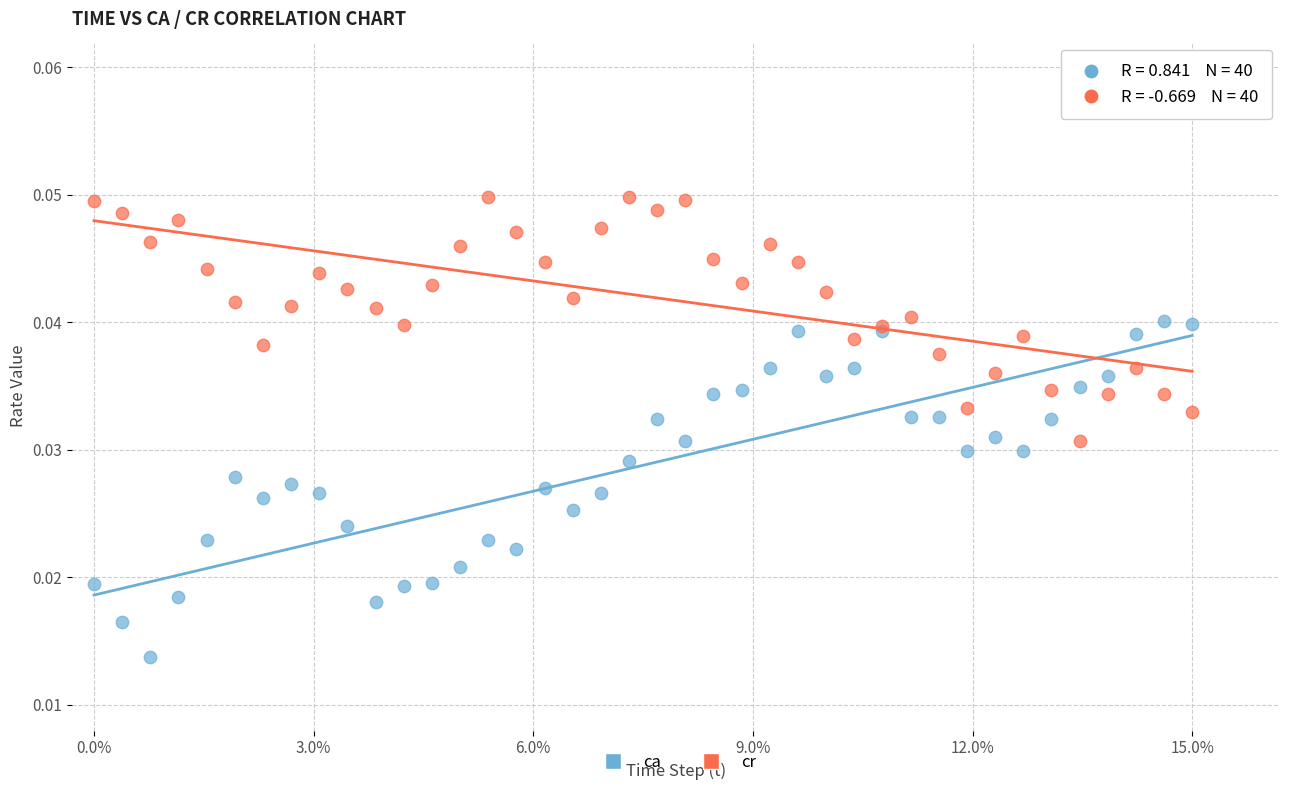

Which series contains the lowest Y value?

ca